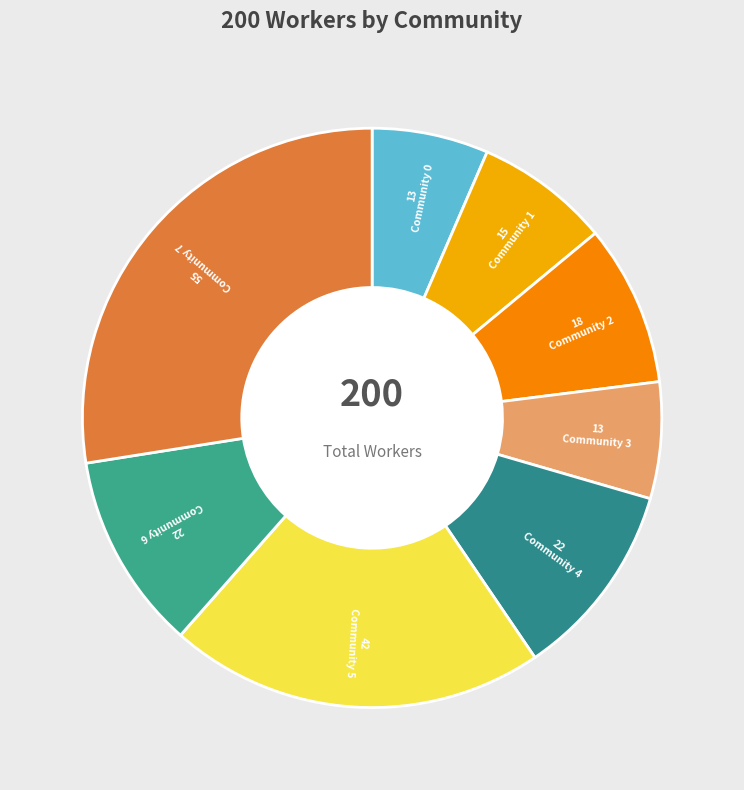

How many slices are in this pie chart?

8